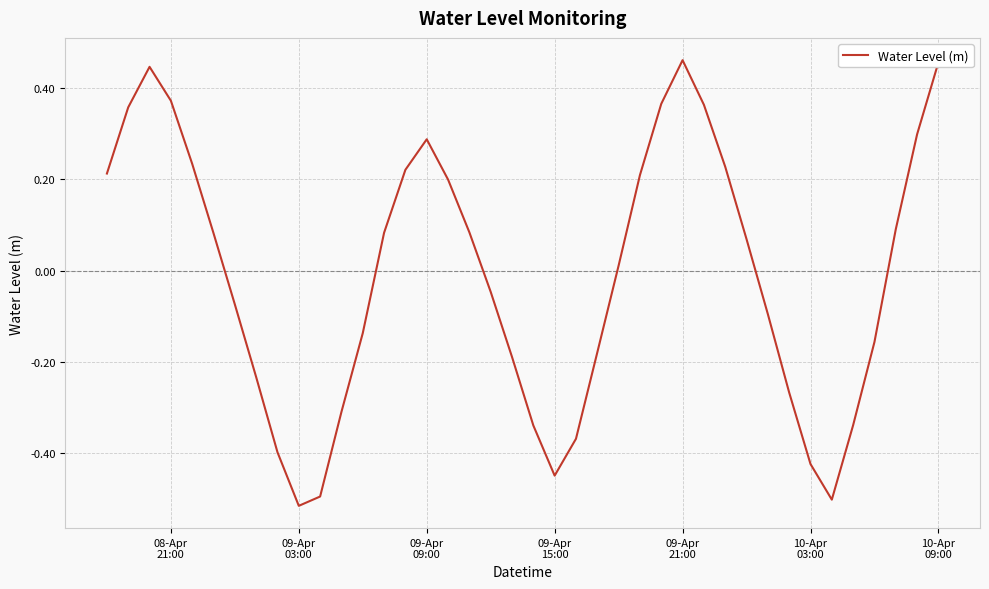

What is the difference between the maximum and minimum values?

1.0